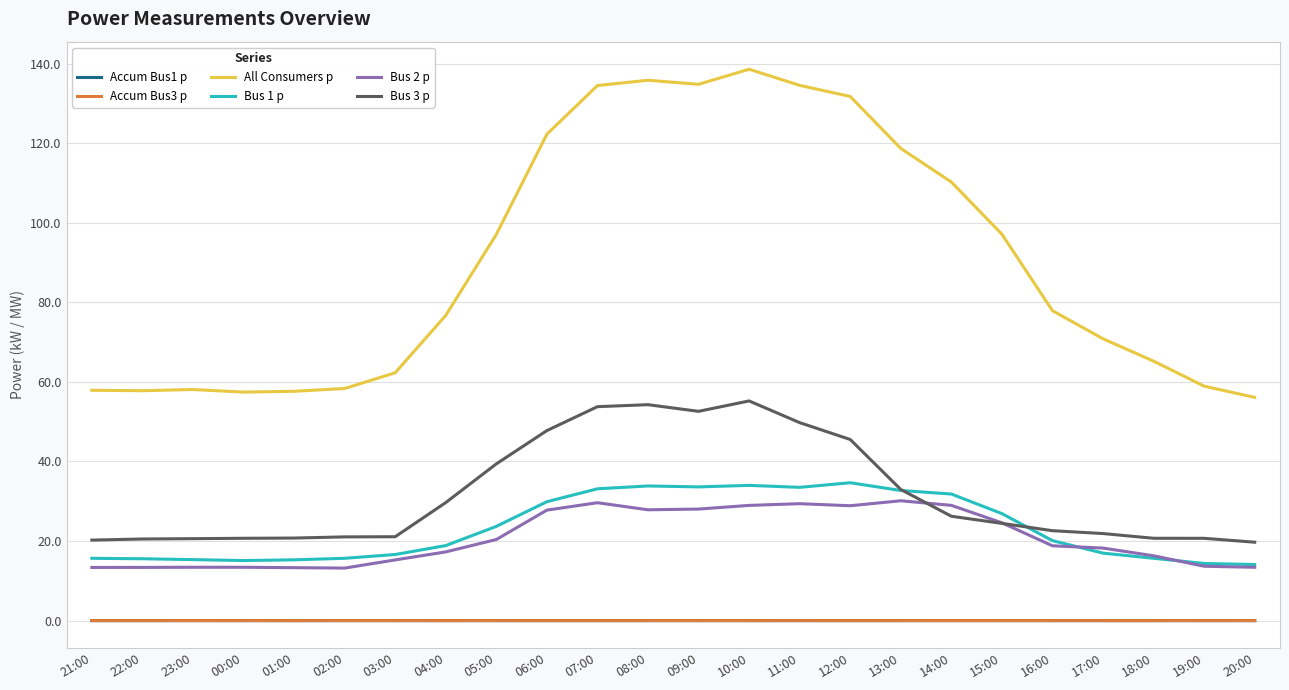

True or false: Accum Bus3 p and Bus 1 p intersect in this chart.

False